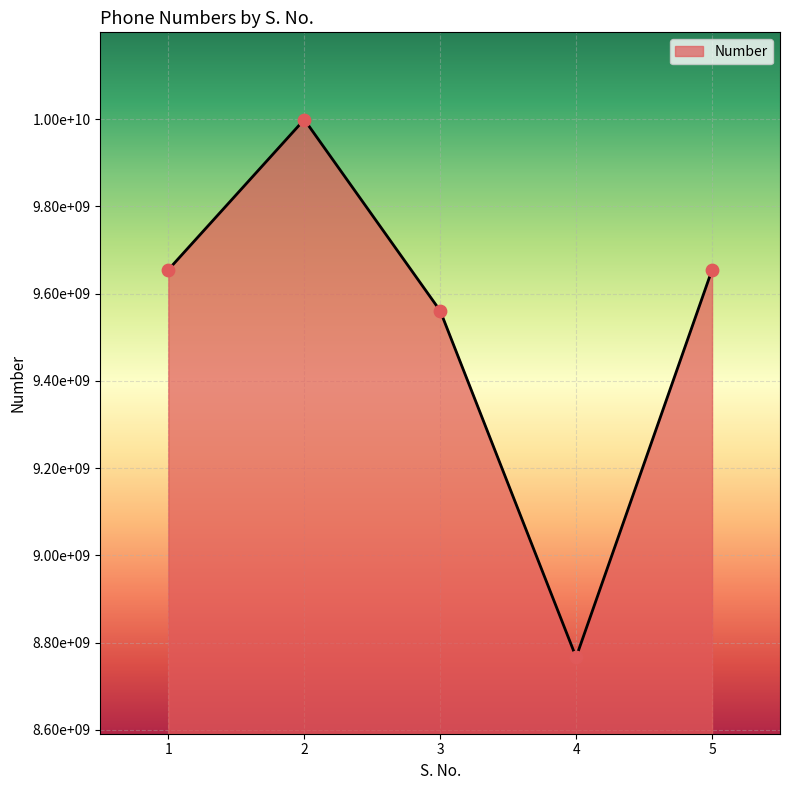

What is the change in value from 2 to 4?

-1232702430